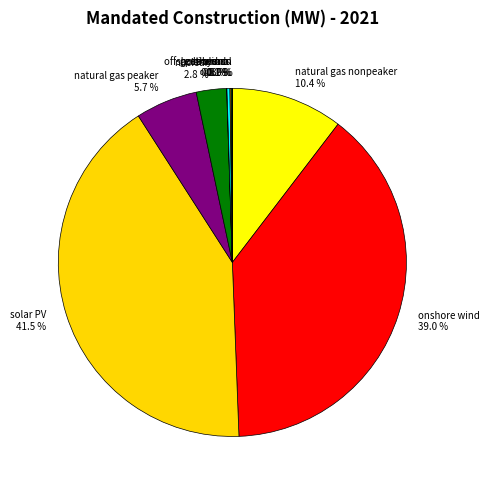

Which slice is the largest?

solar PV